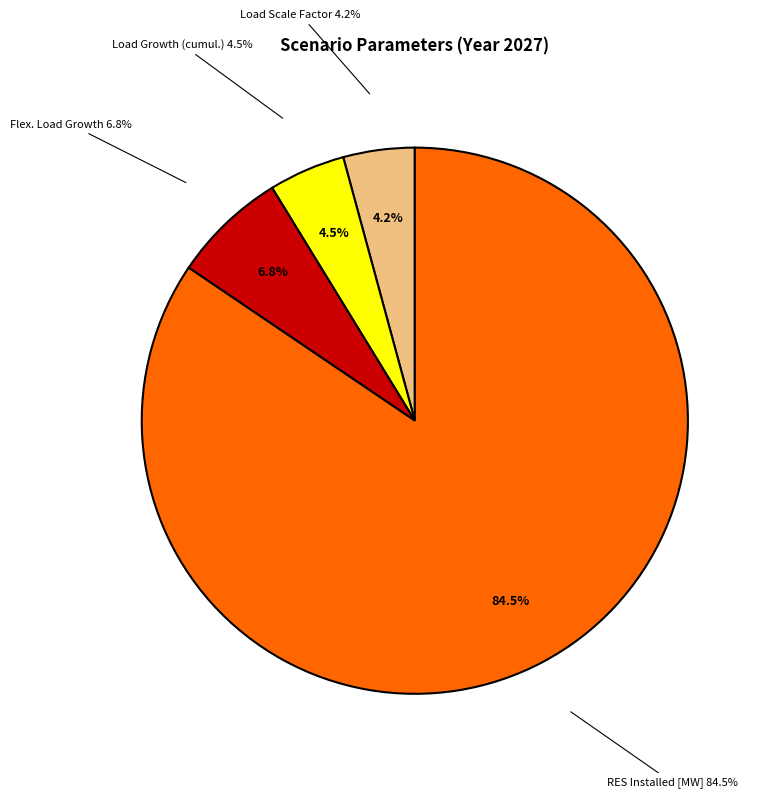

The RES Installed [MW] slice represents 84% of the pie. True or false?

True